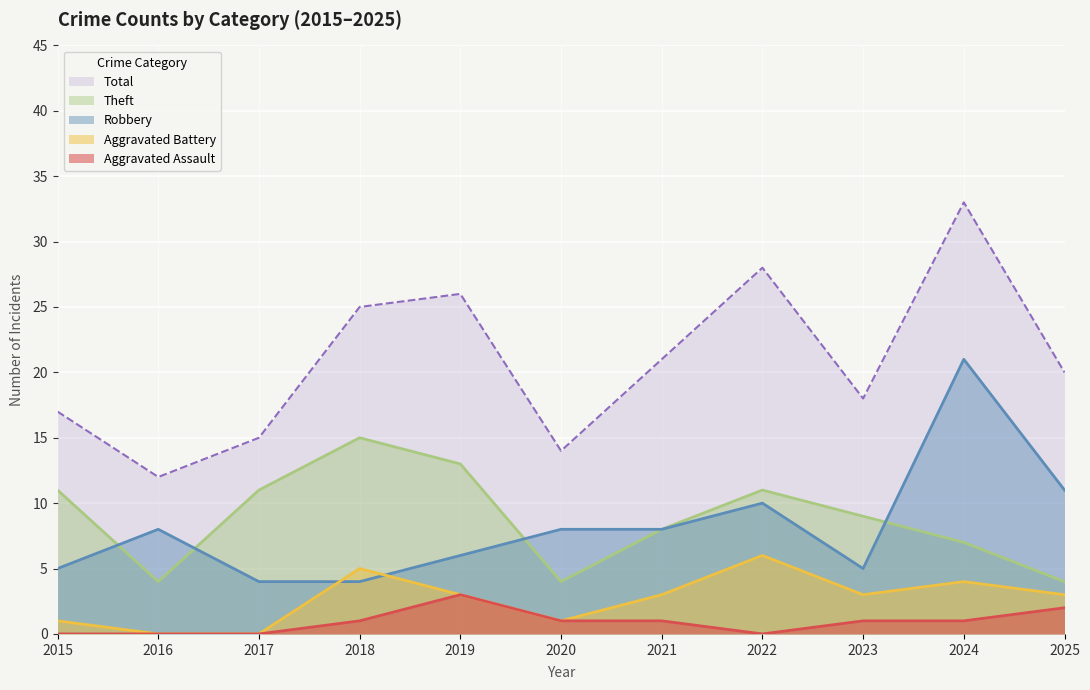

What is the sum of the Aggravated Battery values at 2024 and 2017?

4